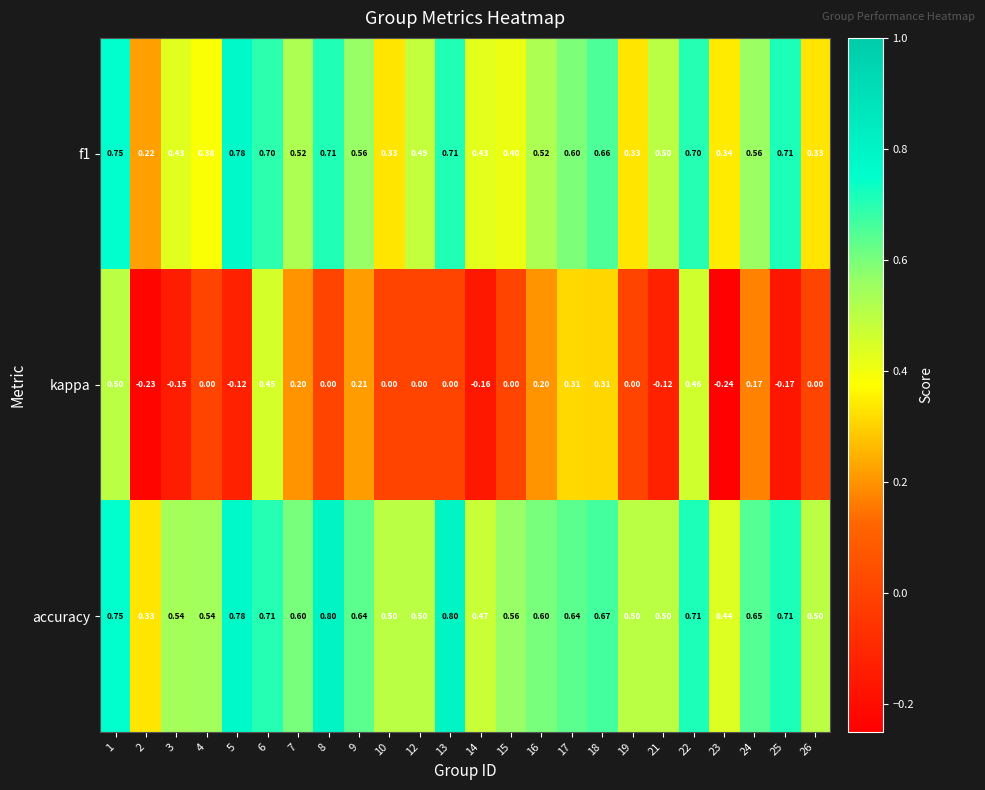

Which series has the widest spread of values?

kappa